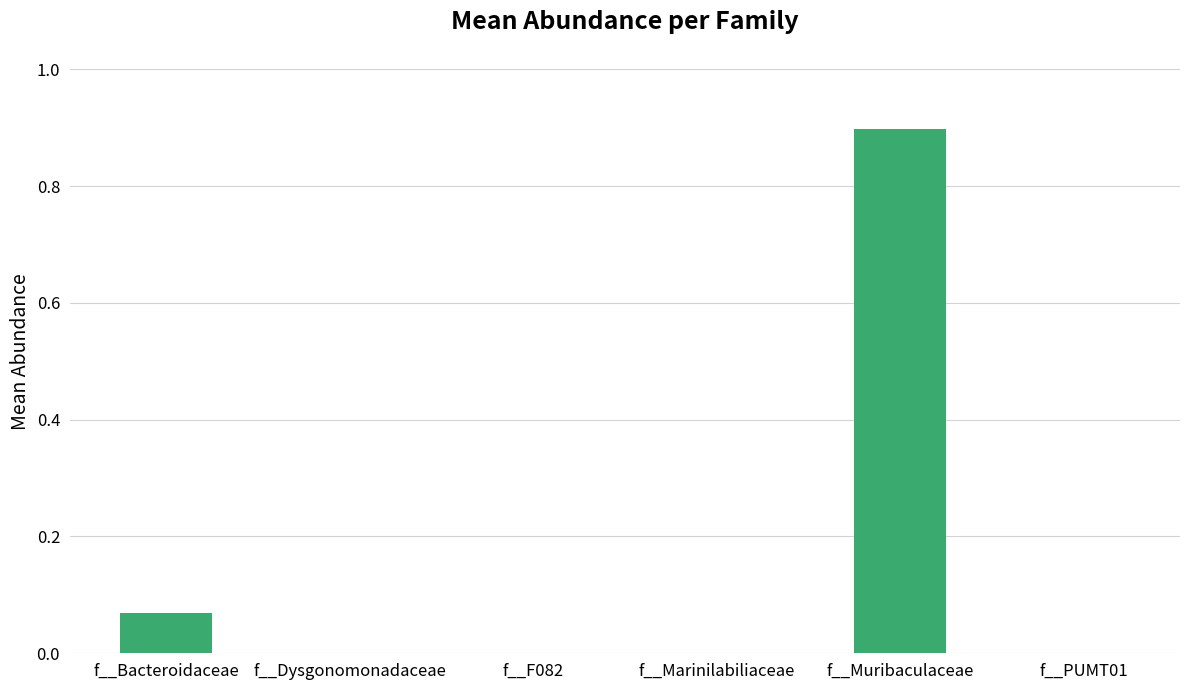

Count the number of data series in this chart.

1